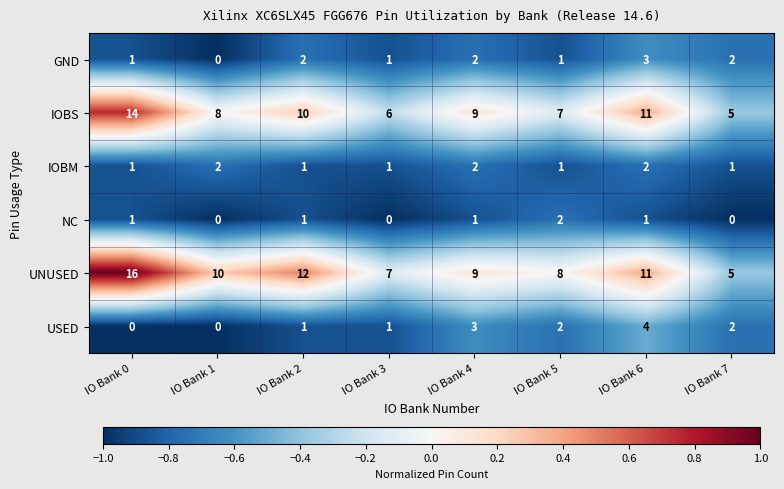

What is the spread (max minus min) of values at IO Bank 4?

8